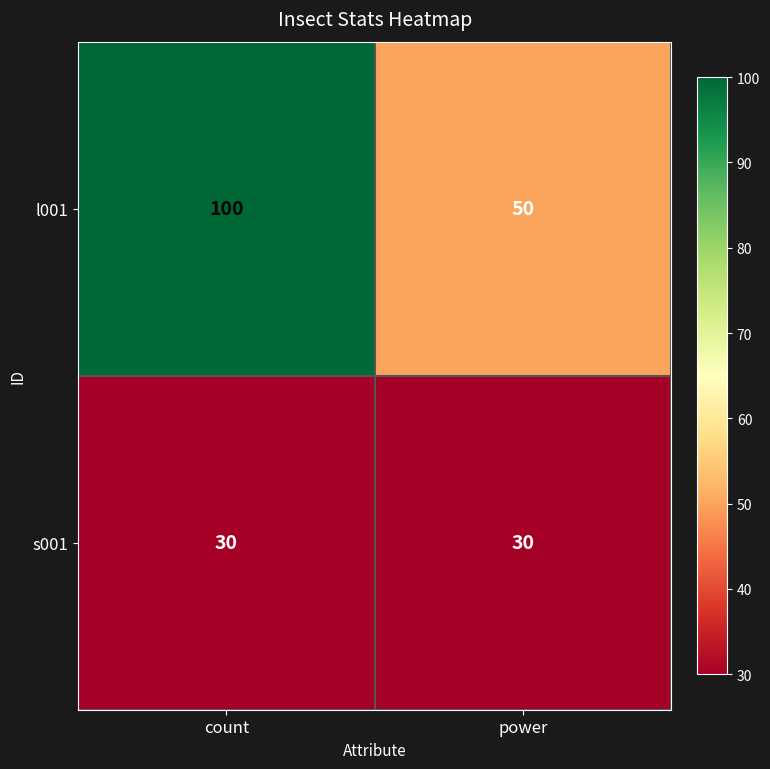

Reading right to left, transcribe all the data shown in this chart.

l001: 50	100
s001: 30	30